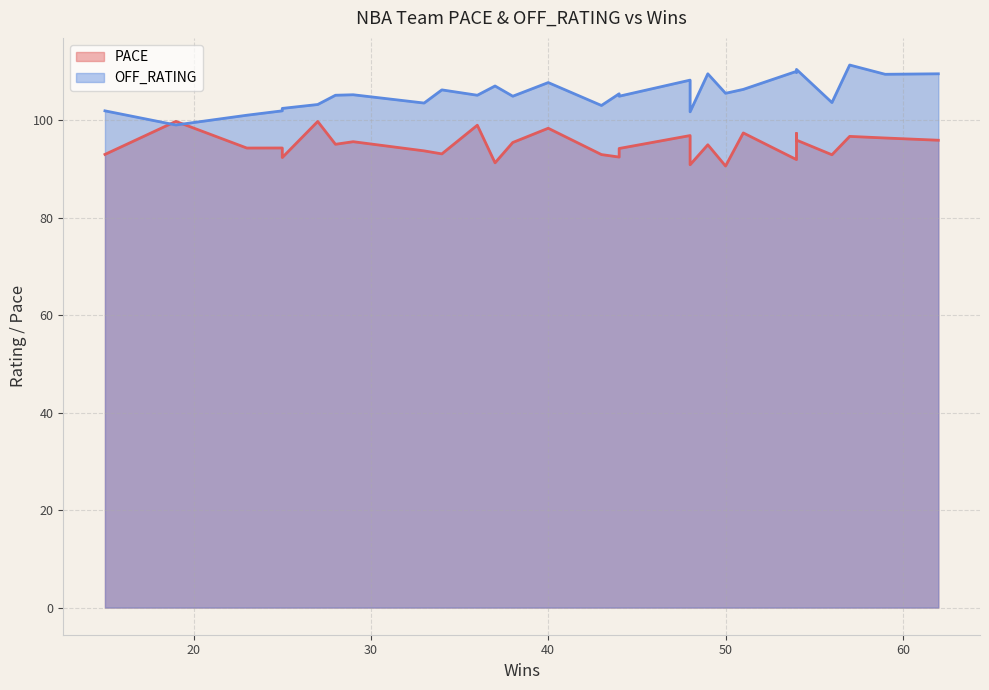

How many times do OFF_RATING and PACE cross each other?

2